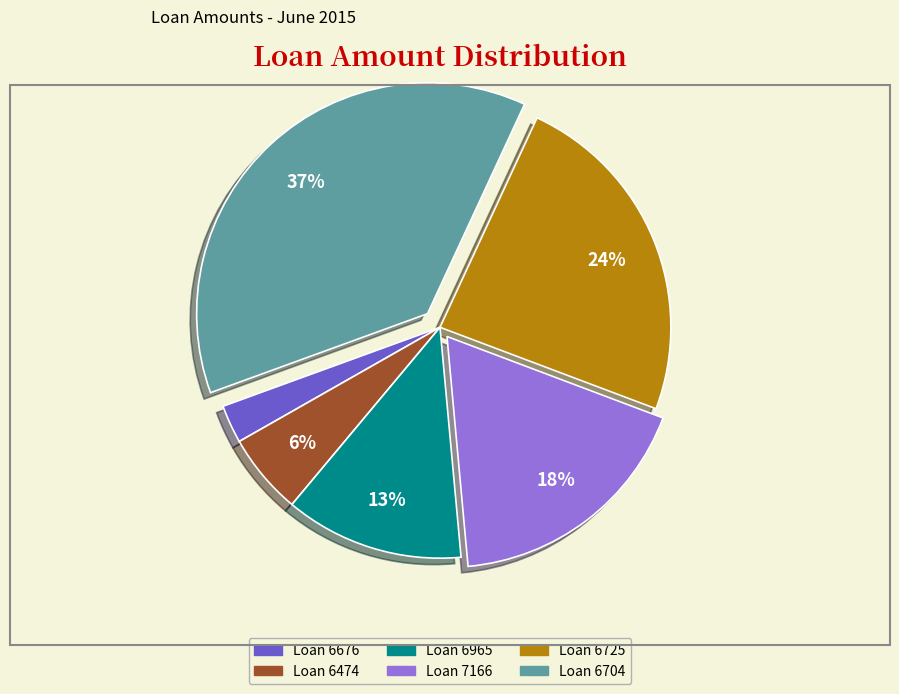

The Loan 6725 slice represents 24% of the pie. True or false?

True